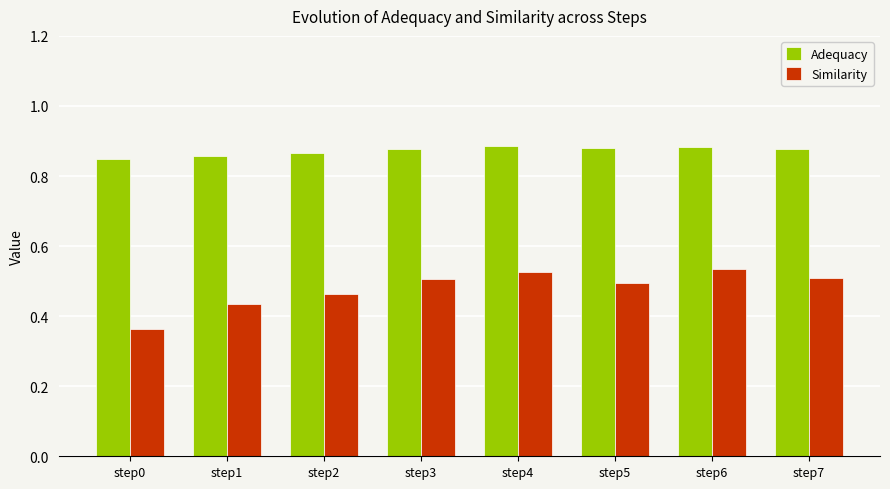

The Similarity series shows 0.2 at step0. True or false?

False